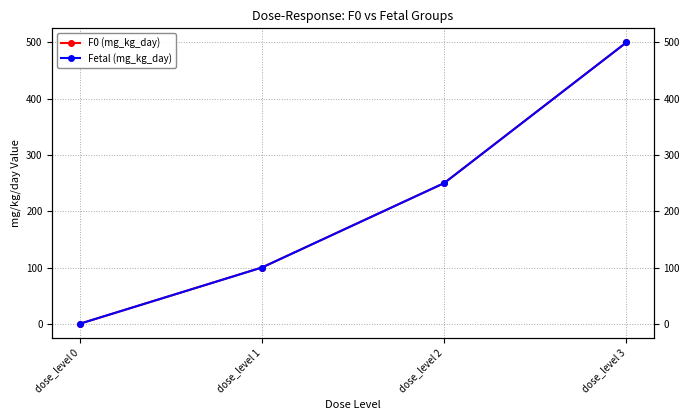

At which label does Fetal (mg_kg_day) reach its peak?

dose_level 3